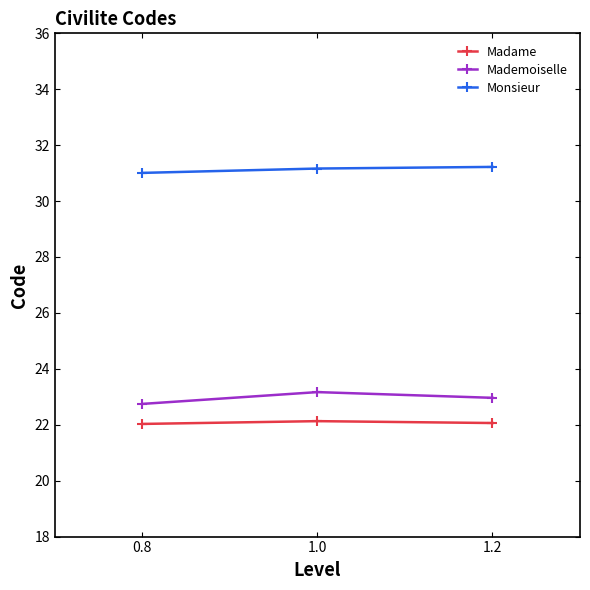

At which category is the sum across all series the highest?

1.0